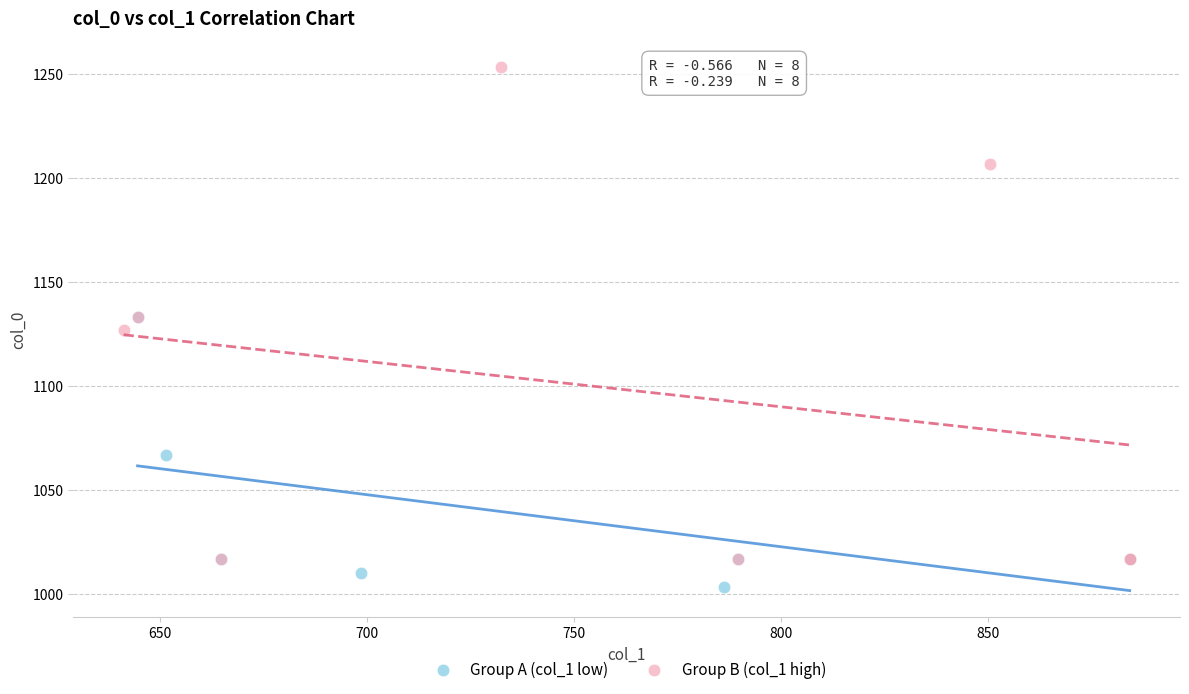

Which series has the largest Y range (max minus min)?

Group B (col_1 high)